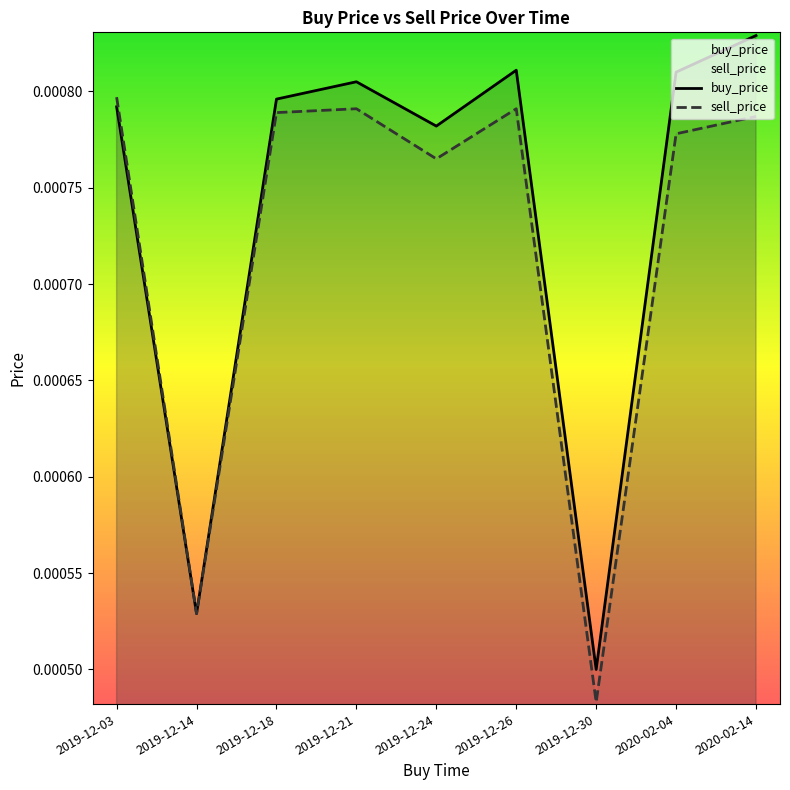

At which category does sell_price reach its first local peak?

2019-12-21